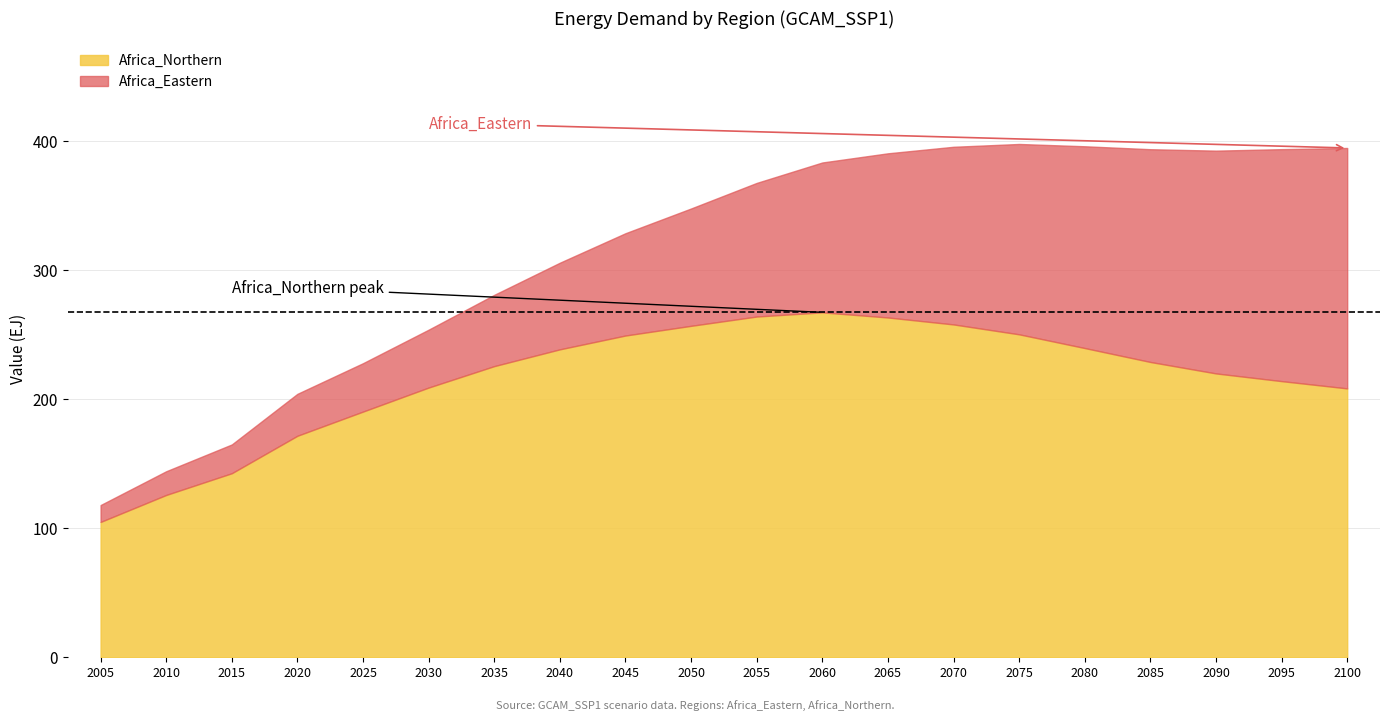

What is the difference between the highest and lowest values at 2015?

120.4